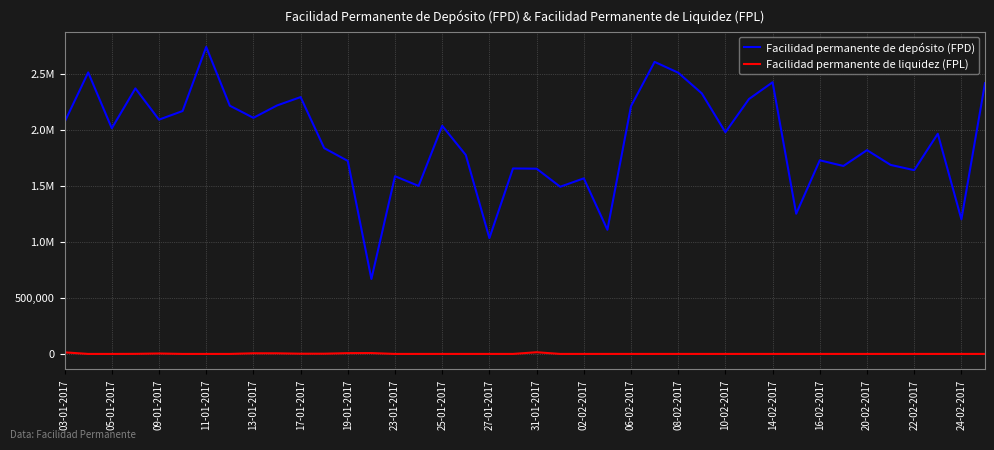

Is this an area chart (filled region under the line)?

No